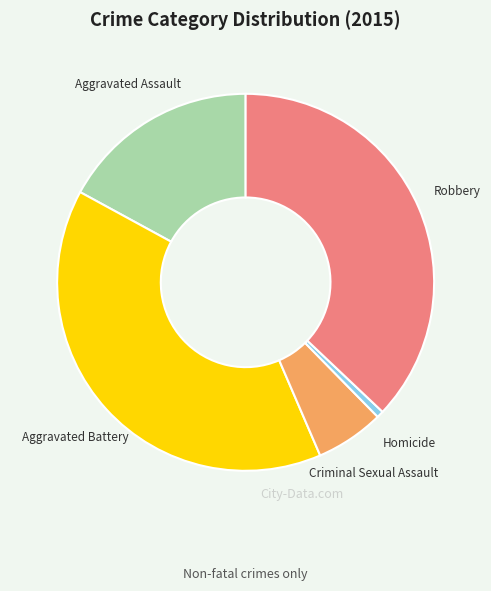

Which slice is the smallest?

Homicide